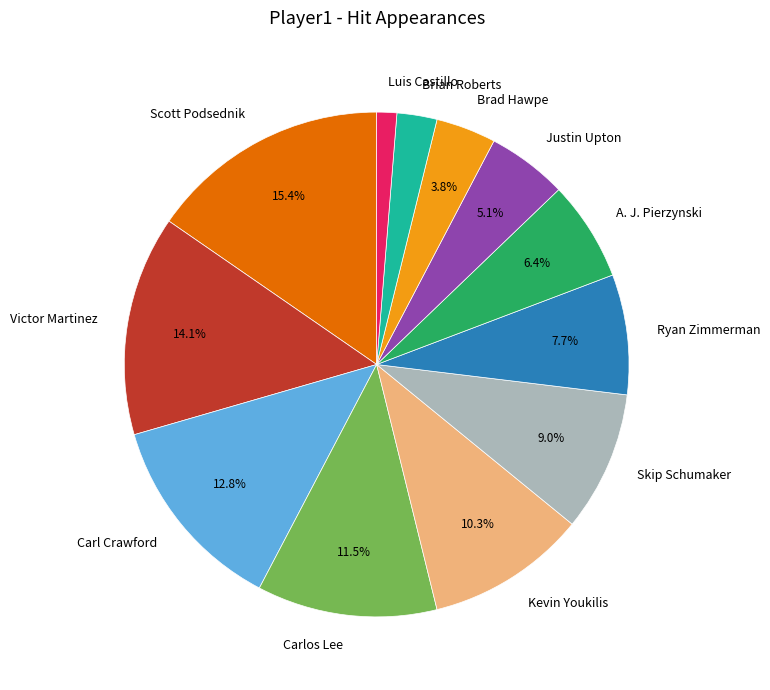

Is there a majority slice in this chart?

No